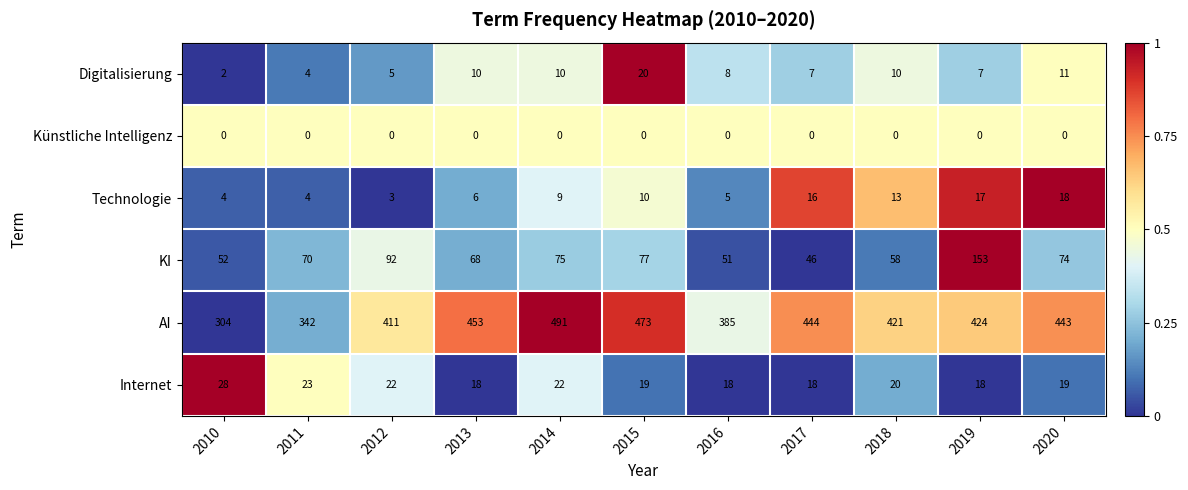

At which label does AI first exceed 424?

2013